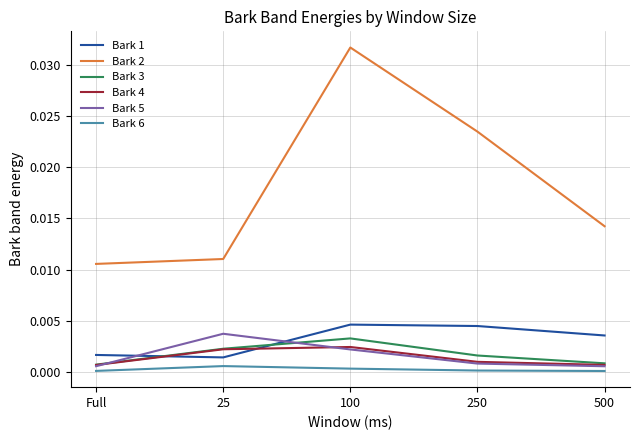

At which category does Bark 1 reach its first local valley?

25